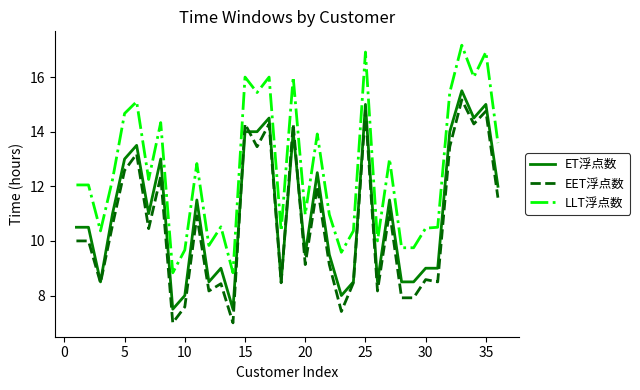

What is the smallest value displayed?

7.0